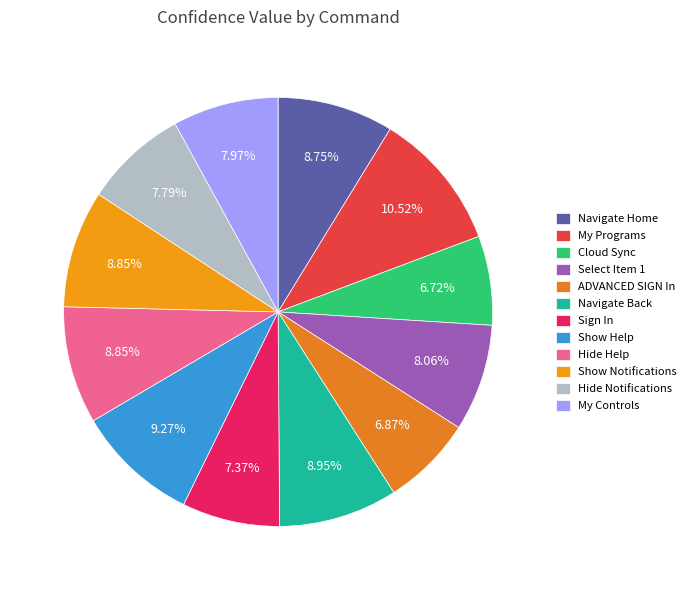

How many segments does this pie chart have?

12